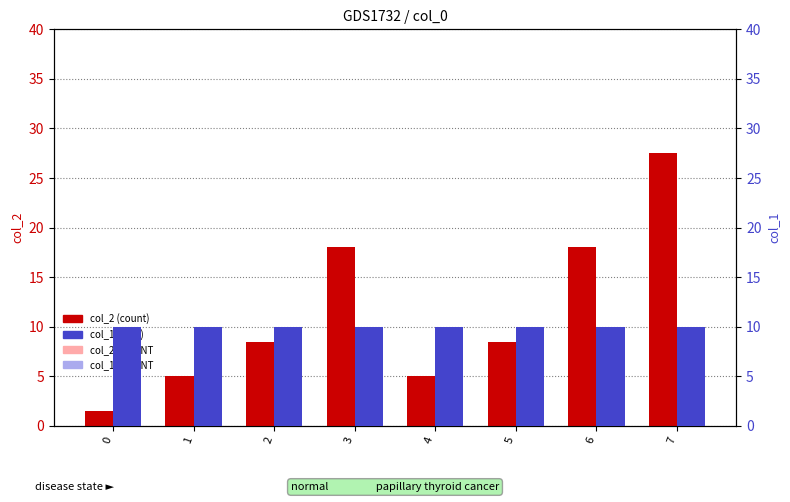

Which series has the widest spread of values?

col_2 (count)